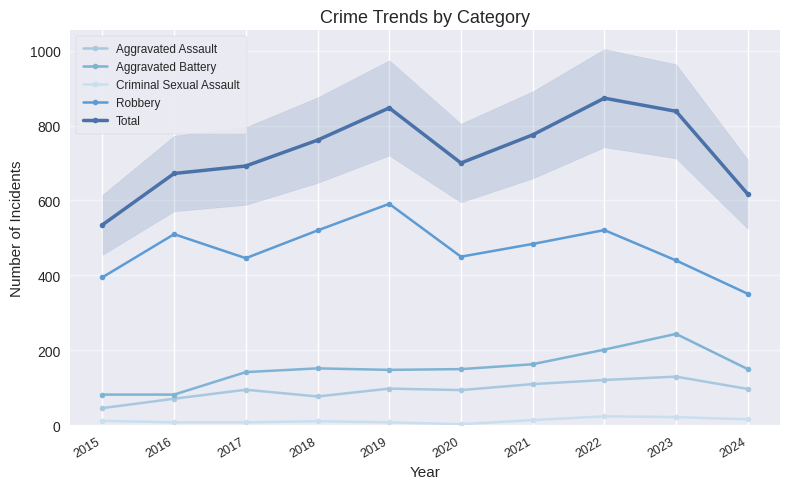

True or false: Criminal Sexual Assault and Aggravated Battery cross at least once.

False